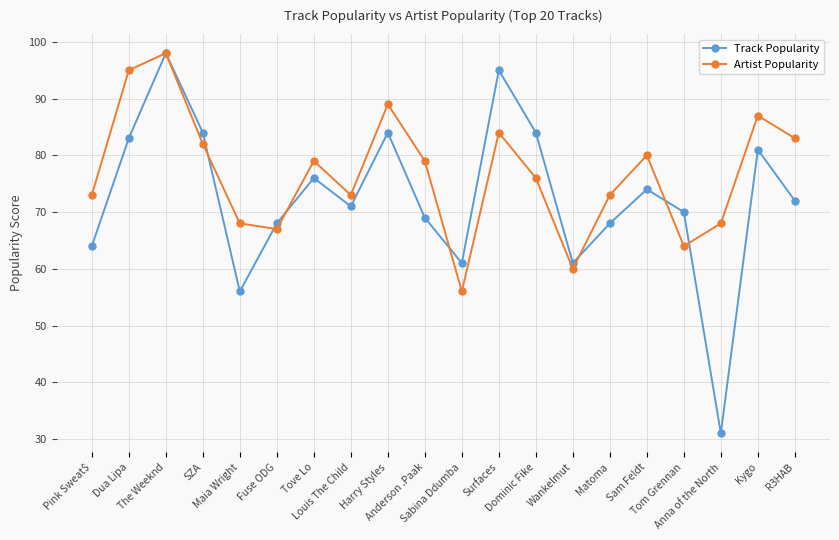

Which label corresponds to the largest value in the chart?

The Weeknd